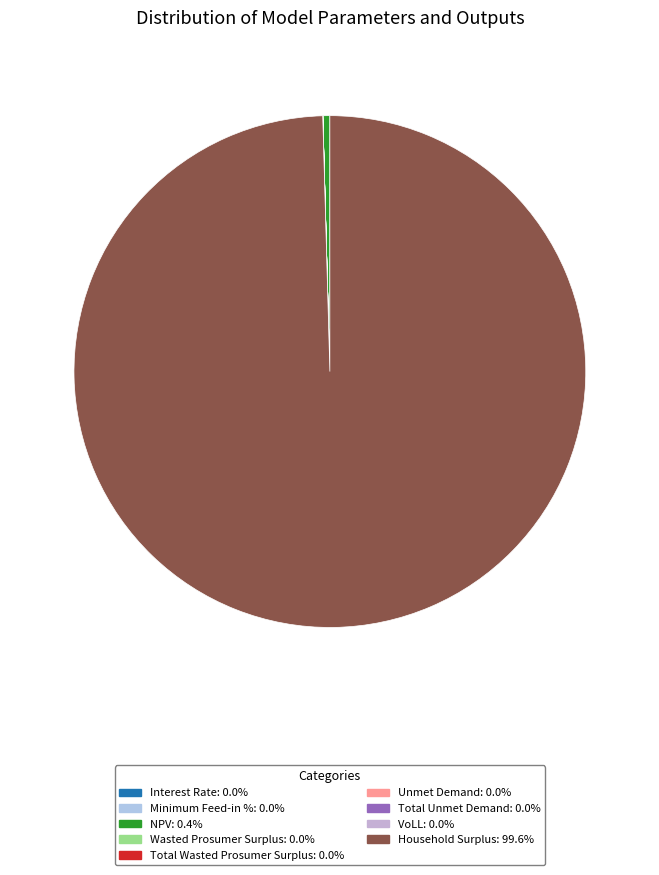

True or false: Unmet Demand accounts for 1% of the total.

False